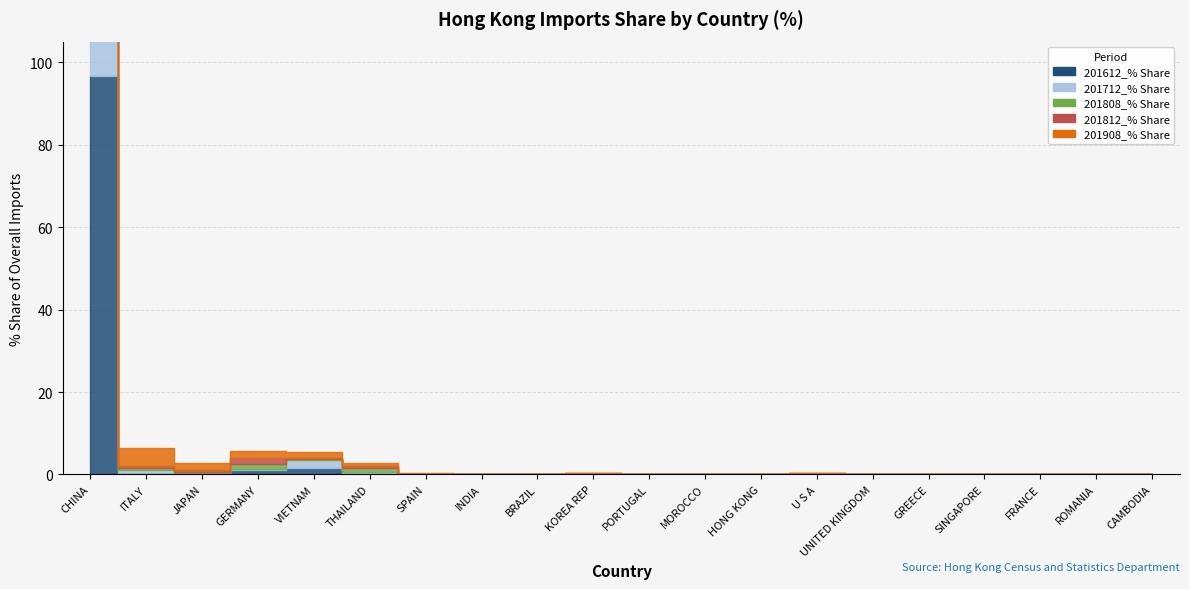

What are all the series names shown in the legend?

201612_% Share, 201712_% Share, 201808_% Share, 201812_% Share, 201908_% Share